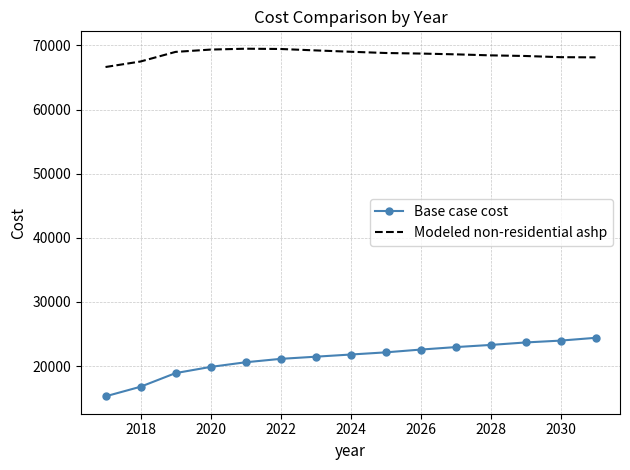

Which series has the widest spread of values?

Base case cost